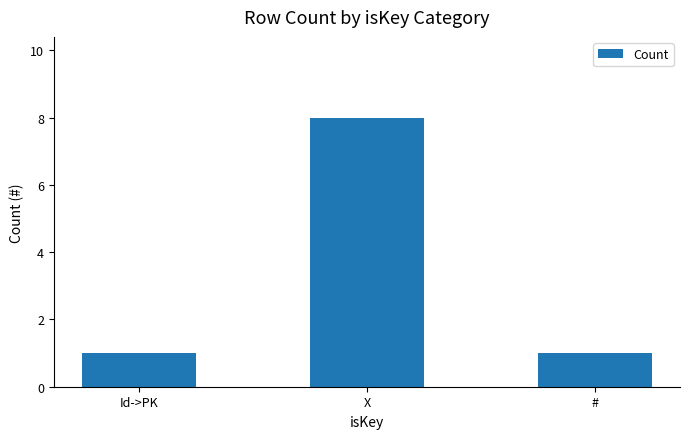

What is the change in value from Id->PK to X?

+7